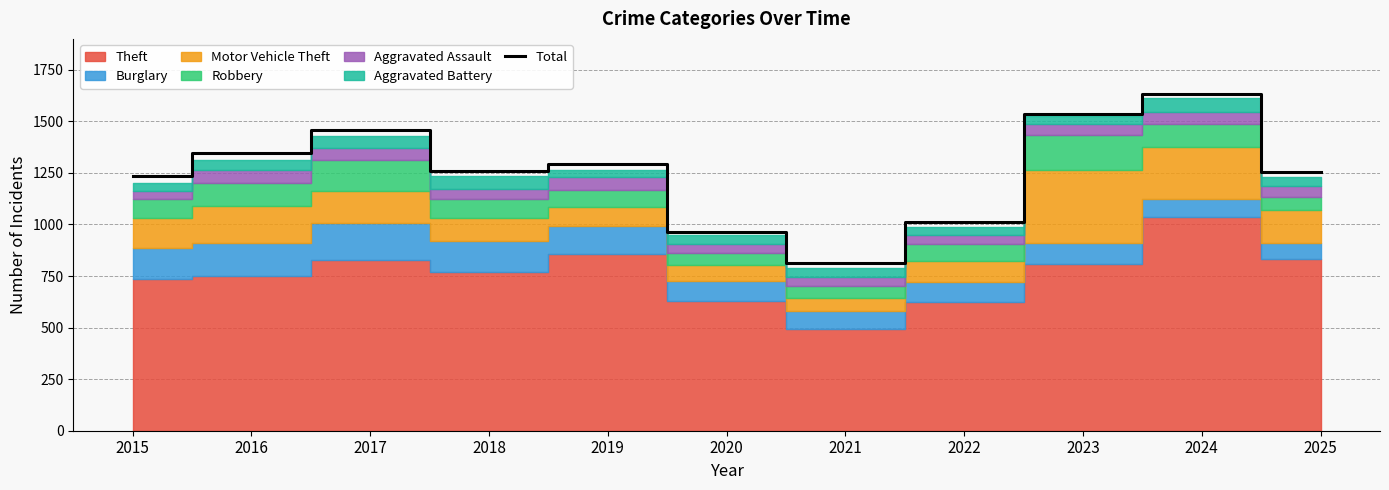

What is the greatest value displayed?

1631